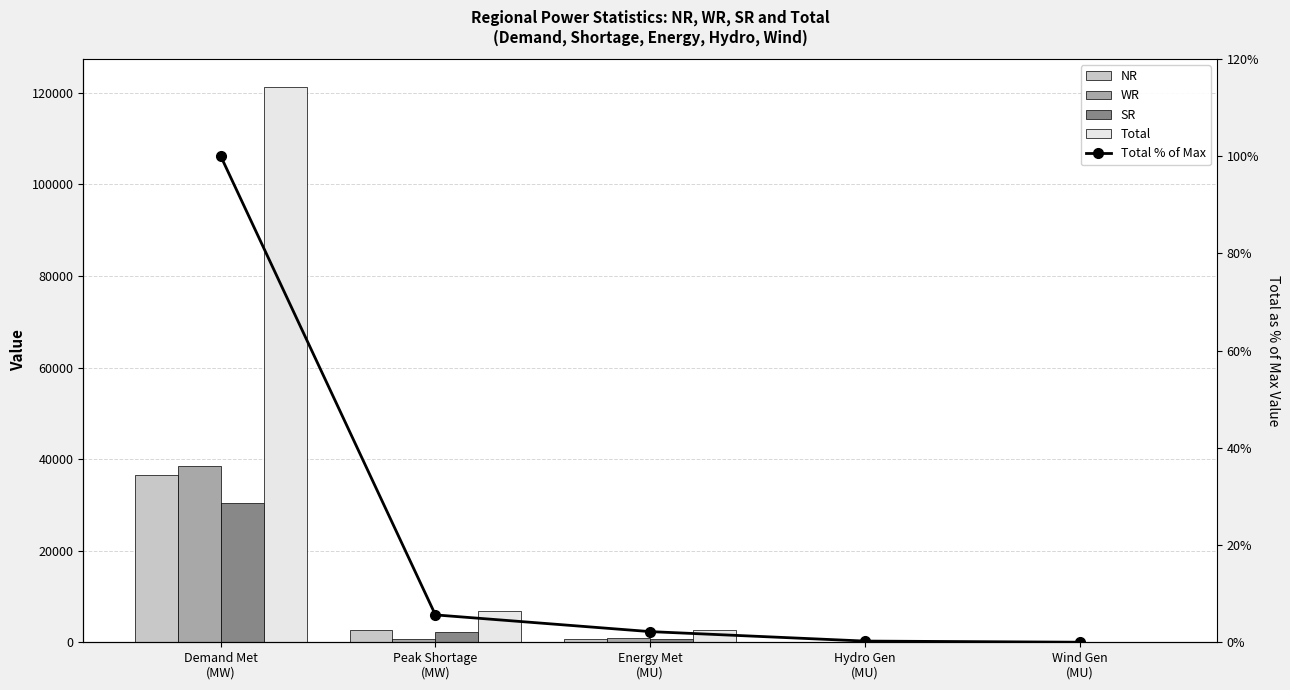

What are all the series names shown in the legend?

NR, WR, SR, Total, Total % of Max